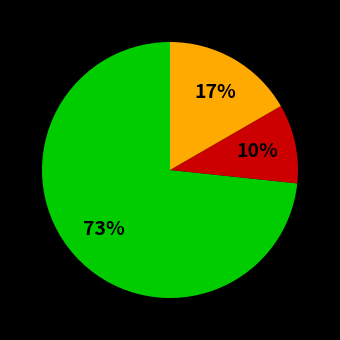

To the nearest percent, what is the average slice percentage?

33%